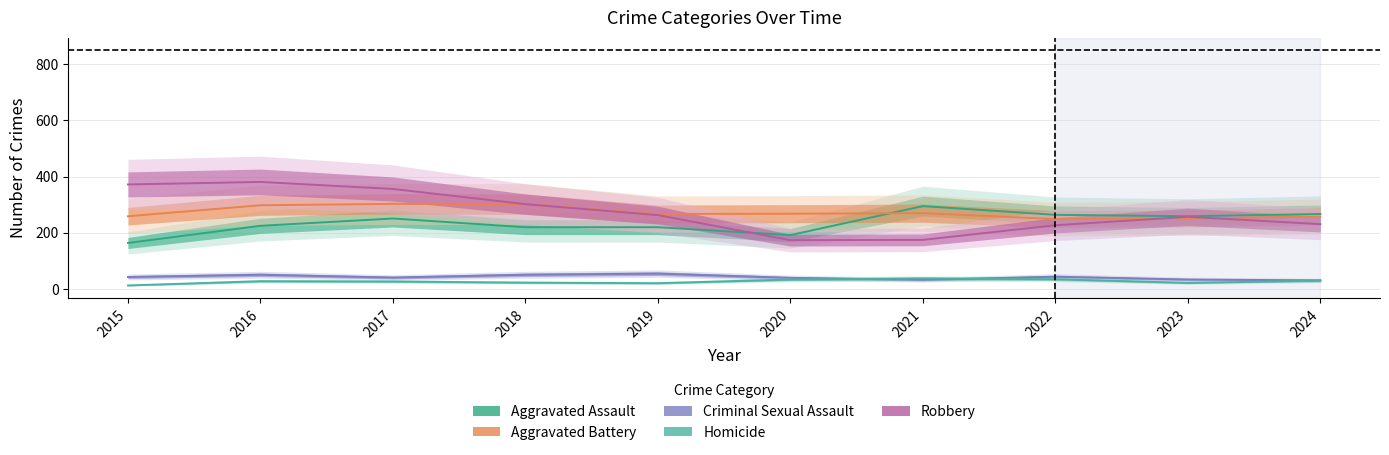

Is this an area chart (filled region under the line)?

No